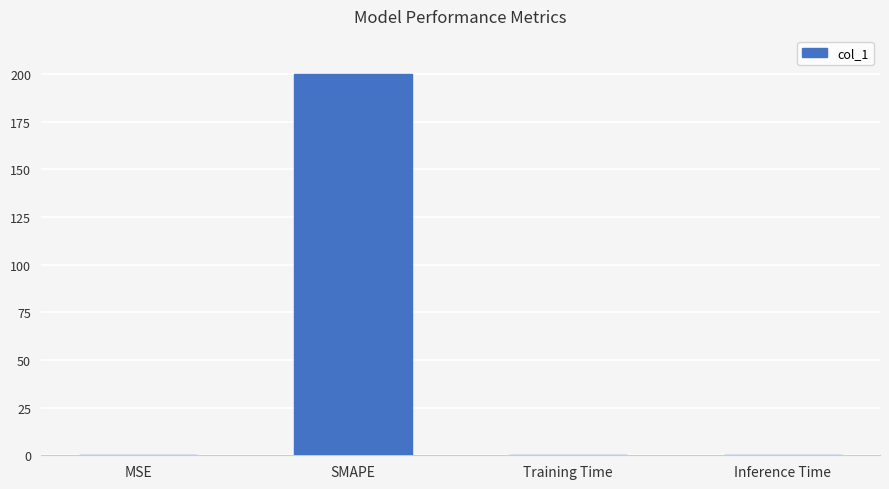

What is the greatest value displayed?

200.0